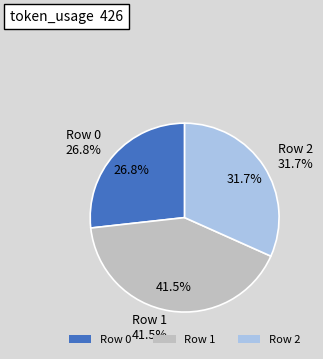

What is the ratio of the value at Row 1 to the value at Row 0?

1.6